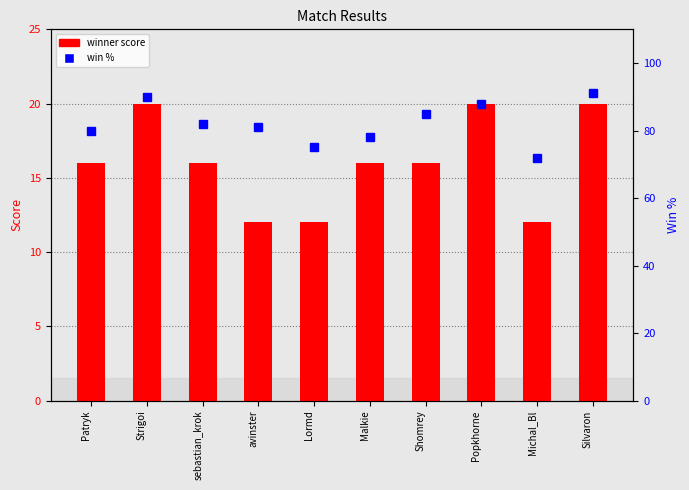

What is the greatest value displayed?

91